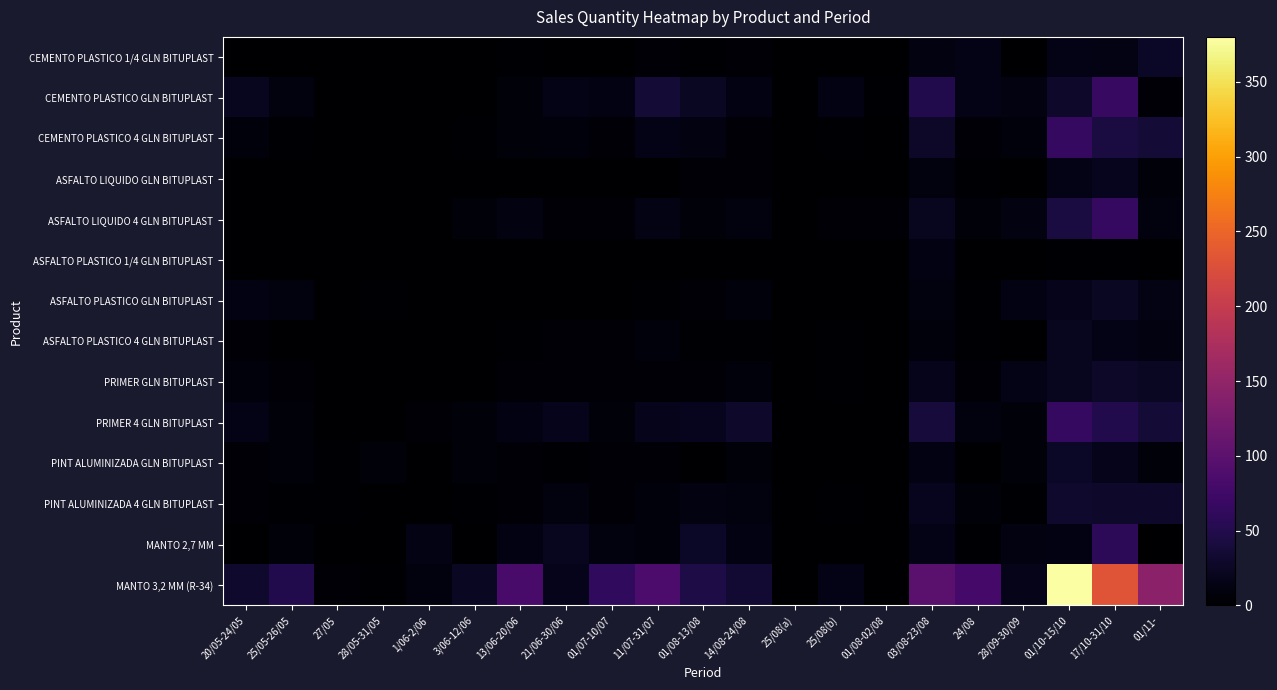

Reading left to right, what are all the values shown in this chart?

CEMENTO PLASTICO 1/4 GLN BITUPLAST: 20/05-24/05=0	25/05-26/05=0	27/05=0	28/05-31/05=0	1/06-2/06=0	3/06-12/06=0	13/06-20/06=2	21/06-30/06=1	01/07-10/07=0	11/07-31/07=5	01/08-13/08=2	14/08-24/08=4	25/08(a)=0	25/08(b)=0	01/08-02/08=0	03/08-23/08=11	24/08=15	28/09-30/09=1	01/10-15/10=15	17/10-31/10=14	01/11-=26
CEMENTO PLASTICO GLN BITUPLAST: 20/05-24/05=21	25/05-26/05=10	27/05=1	28/05-31/05=1	1/06-2/06=0	3/06-12/06=1	13/06-20/06=6	21/06-30/06=15	01/07-10/07=13	11/07-31/07=36	01/08-13/08=24	14/08-24/08=12	25/08(a)=0	25/08(b)=13	01/08-02/08=2	03/08-23/08=49	24/08=16	28/09-30/09=11	01/10-15/10=29	17/10-31/10=67	01/11-=3
CEMENTO PLASTICO 4 GLN BITUPLAST: 20/05-24/05=8	25/05-26/05=2	27/05=1	28/05-31/05=1	1/06-2/06=1	3/06-12/06=2	13/06-20/06=7	21/06-30/06=8	01/07-10/07=4	11/07-31/07=15	01/08-13/08=11	14/08-24/08=4	25/08(a)=1	25/08(b)=2	01/08-02/08=1	03/08-23/08=28	24/08=4	28/09-30/09=8	01/10-15/10=64	17/10-31/10=43	01/11-=37
ASFALTO LIQUIDO GLN BITUPLAST: 20/05-24/05=0	25/05-26/05=0	27/05=0	28/05-31/05=0	1/06-2/06=0	3/06-12/06=0	13/06-20/06=0	21/06-30/06=1	01/07-10/07=0	11/07-31/07=1	01/08-13/08=4	14/08-24/08=5	25/08(a)=0	25/08(b)=0	01/08-02/08=0	03/08-23/08=10	24/08=2	28/09-30/09=1	01/10-15/10=15	17/10-31/10=20	01/11-=7
ASFALTO LIQUIDO 4 GLN BITUPLAST: 20/05-24/05=0	25/05-26/05=0	27/05=0	28/05-31/05=0	1/06-2/06=1	3/06-12/06=6	13/06-20/06=11	21/06-30/06=4	01/07-10/07=5	11/07-31/07=14	01/08-13/08=7	14/08-24/08=9	25/08(a)=0	25/08(b)=5	01/08-02/08=3	03/08-23/08=22	24/08=6	28/09-30/09=11	01/10-15/10=42	17/10-31/10=64	01/11-=9
ASFALTO PLASTICO 1/4 GLN BITUPLAST: 20/05-24/05=0	25/05-26/05=0	27/05=0	28/05-31/05=0	1/06-2/06=0	3/06-12/06=0	13/06-20/06=0	21/06-30/06=1	01/07-10/07=0	11/07-31/07=0	01/08-13/08=0	14/08-24/08=0	25/08(a)=0	25/08(b)=1	01/08-02/08=0	03/08-23/08=13	24/08=1	28/09-30/09=0	01/10-15/10=2	17/10-31/10=2	01/11-=1
ASFALTO PLASTICO GLN BITUPLAST: 20/05-24/05=12	25/05-26/05=9	27/05=0	28/05-31/05=2	1/06-2/06=0	3/06-12/06=1	13/06-20/06=0	21/06-30/06=1	01/07-10/07=1	11/07-31/07=2	01/08-13/08=4	14/08-24/08=8	25/08(a)=0	25/08(b)=1	01/08-02/08=0	03/08-23/08=10	24/08=2	28/09-30/09=12	01/10-15/10=18	17/10-31/10=24	01/11-=14
ASFALTO PLASTICO 4 GLN BITUPLAST: 20/05-24/05=5	25/05-26/05=0	27/05=0	28/05-31/05=0	1/06-2/06=0	3/06-12/06=0	13/06-20/06=2	21/06-30/06=5	01/07-10/07=3	11/07-31/07=8	01/08-13/08=2	14/08-24/08=2	25/08(a)=0	25/08(b)=2	01/08-02/08=1	03/08-23/08=8	24/08=2	28/09-30/09=0	01/10-15/10=22	17/10-31/10=16	01/11-=11
PRIMER GLN BITUPLAST: 20/05-24/05=8	25/05-26/05=4	27/05=0	28/05-31/05=0	1/06-2/06=0	3/06-12/06=1	13/06-20/06=3	21/06-30/06=3	01/07-10/07=3	11/07-31/07=4	01/08-13/08=5	14/08-24/08=8	25/08(a)=0	25/08(b)=2	01/08-02/08=0	03/08-23/08=18	24/08=5	28/09-30/09=16	01/10-15/10=22	17/10-31/10=27	01/11-=25
PRIMER 4 GLN BITUPLAST: 20/05-24/05=15	25/05-26/05=6	27/05=1	28/05-31/05=0	1/06-2/06=3	3/06-12/06=7	13/06-20/06=13	21/06-30/06=18	01/07-10/07=6	11/07-31/07=18	01/08-13/08=20	14/08-24/08=29	25/08(a)=0	25/08(b)=1	01/08-02/08=0	03/08-23/08=40	24/08=9	28/09-30/09=6	01/10-15/10=65	17/10-31/10=50	01/11-=37
PINT ALUMINIZADA GLN BITUPLAST: 20/05-24/05=3	25/05-26/05=6	27/05=2	28/05-31/05=6	1/06-2/06=1	3/06-12/06=6	13/06-20/06=3	21/06-30/06=2	01/07-10/07=4	11/07-31/07=3	01/08-13/08=1	14/08-24/08=6	25/08(a)=1	25/08(b)=0	01/08-02/08=0	03/08-23/08=13	24/08=0	28/09-30/09=6	01/10-15/10=26	17/10-31/10=19	01/11-=7
PINT ALUMINIZADA 4 GLN BITUPLAST: 20/05-24/05=5	25/05-26/05=2	27/05=2	28/05-31/05=0	1/06-2/06=0	3/06-12/06=2	13/06-20/06=5	21/06-30/06=9	01/07-10/07=4	11/07-31/07=8	01/08-13/08=11	14/08-24/08=10	25/08(a)=0	25/08(b)=2	01/08-02/08=0	03/08-23/08=20	24/08=6	28/09-30/09=2	01/10-15/10=31	17/10-31/10=29	01/11-=29
MANTO 2,7 MM: 20/05-24/05=0	25/05-26/05=6	27/05=0	28/05-31/05=0	1/06-2/06=14	3/06-12/06=0	13/06-20/06=13	21/06-30/06=21	01/07-10/07=10	11/07-31/07=8	01/08-13/08=26	14/08-24/08=12	25/08(a)=0	25/08(b)=0	01/08-02/08=0	03/08-23/08=15	24/08=2	28/09-30/09=11	01/10-15/10=13	17/10-31/10=59	01/11-=0
MANTO 3,2 MM (R-34): 20/05-24/05=31	25/05-26/05=49	27/05=4	28/05-31/05=2	1/06-2/06=10	3/06-12/06=24	13/06-20/06=83	21/06-30/06=18	01/07-10/07=61	11/07-31/07=85	01/08-13/08=45	14/08-24/08=35	25/08(a)=0	25/08(b)=16	01/08-02/08=0	03/08-23/08=99	24/08=80	28/09-30/09=17	01/10-15/10=380	17/10-31/10=232	01/11-=145